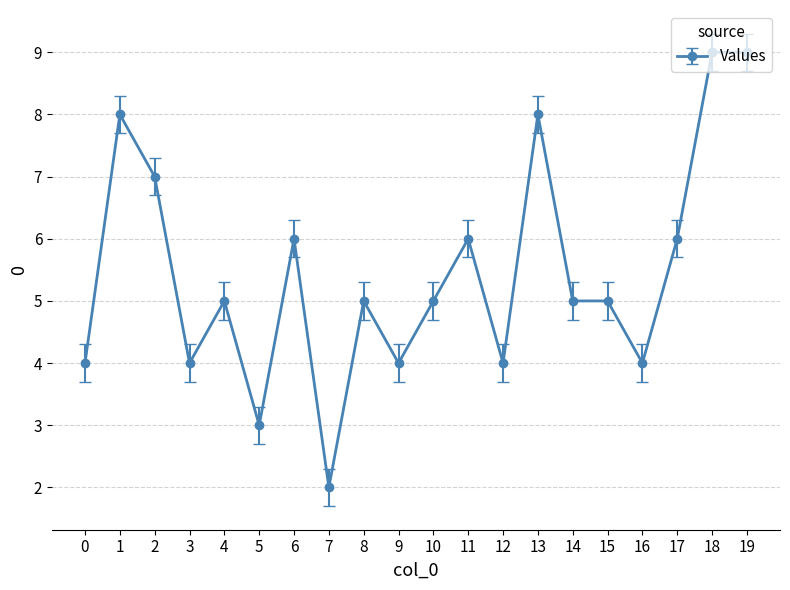

Approximately how many times larger is the value at 4 compared to 9?

1.2